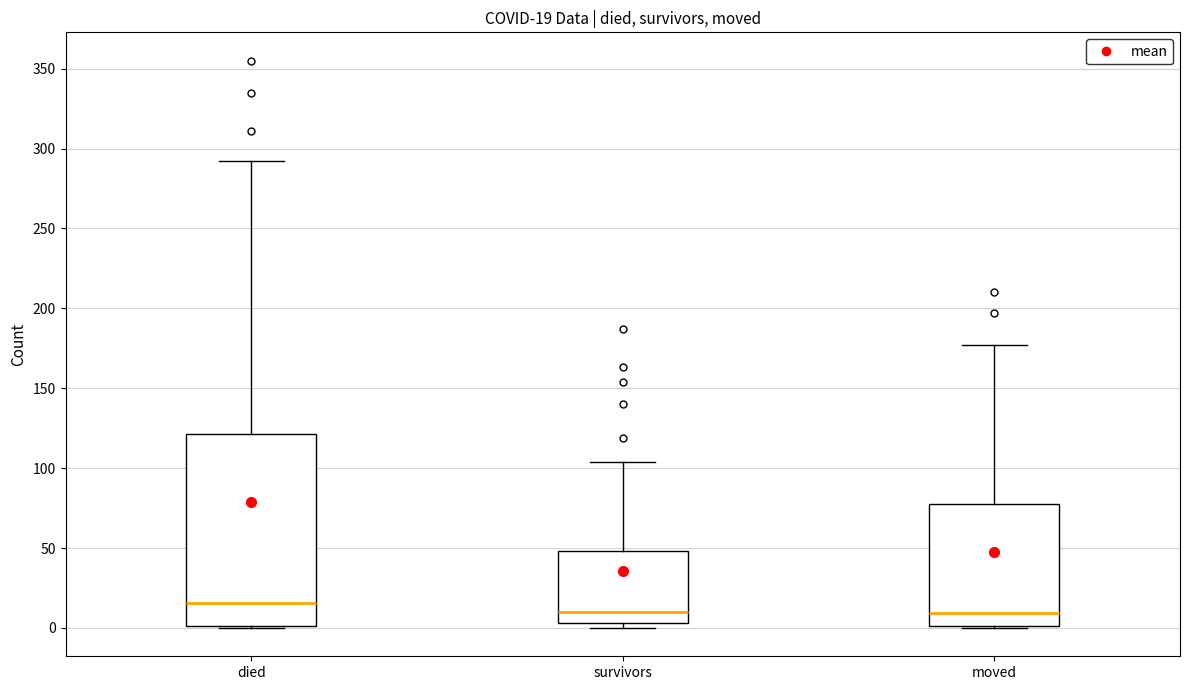

Which box is the tallest, from its lower edge to its upper edge?

died